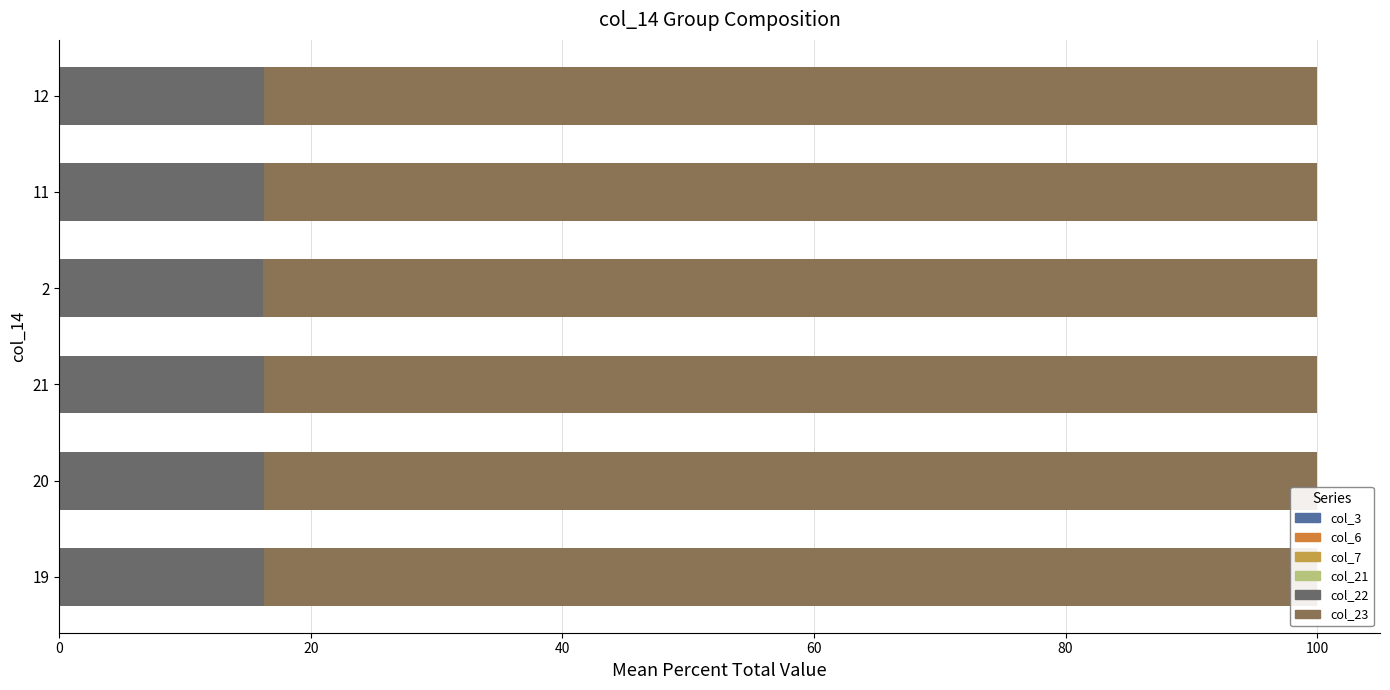

What is the value of the col_21 bar at the 1st from the left?

0.6